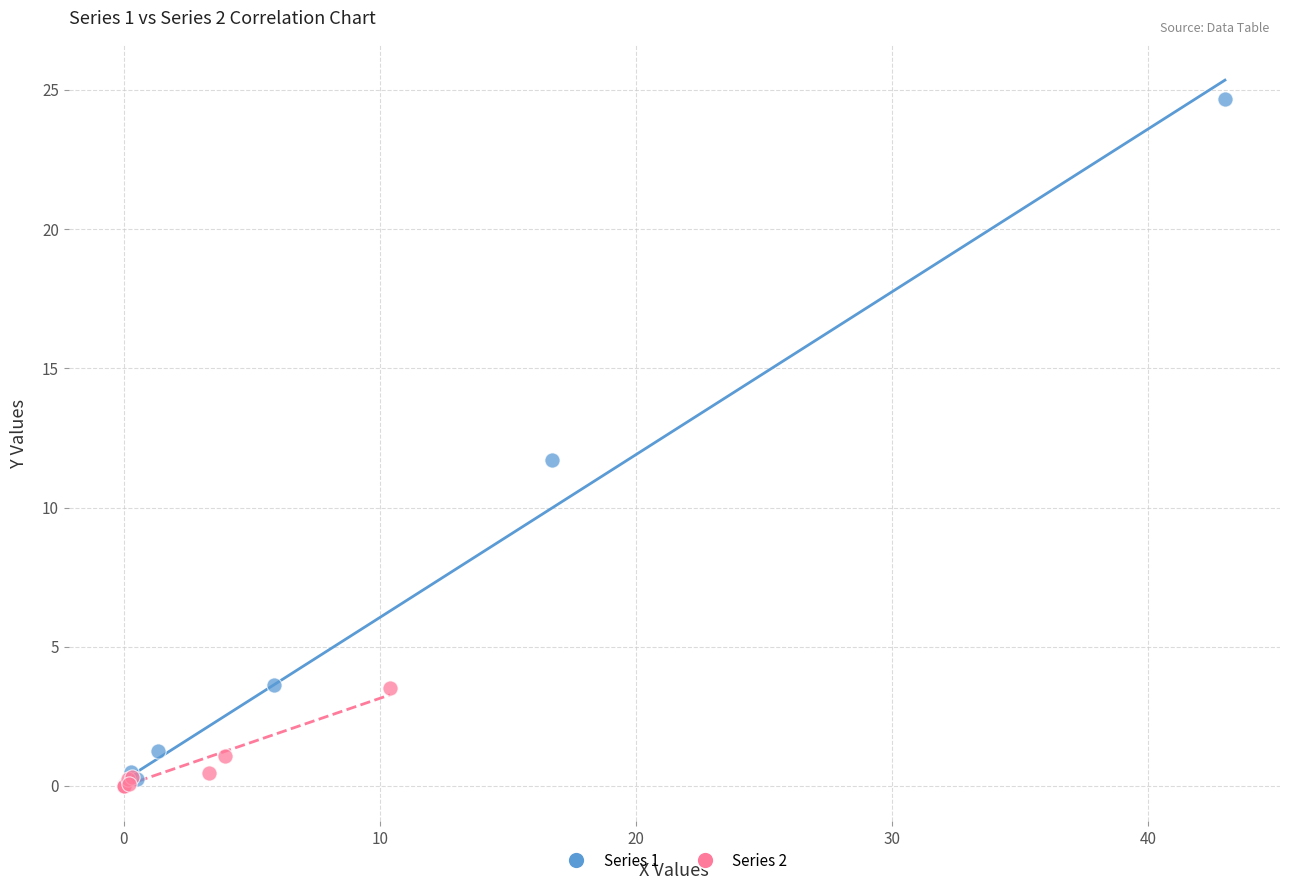

Which series has the largest Y range (max minus min)?

Series 1